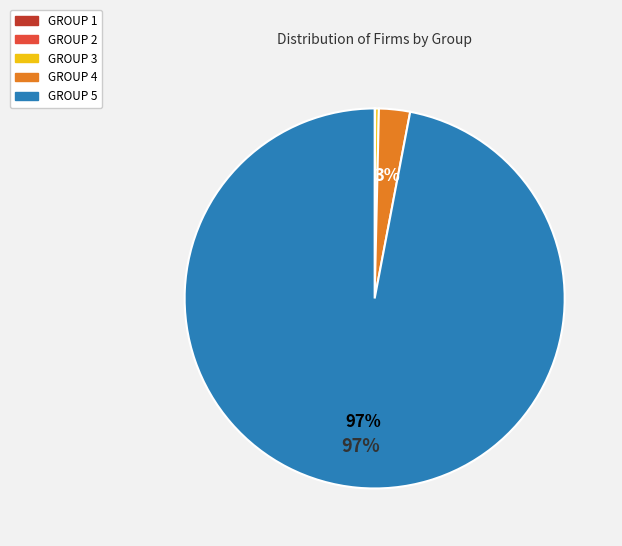

What is the largest slice in the pie chart?

GROUP 5